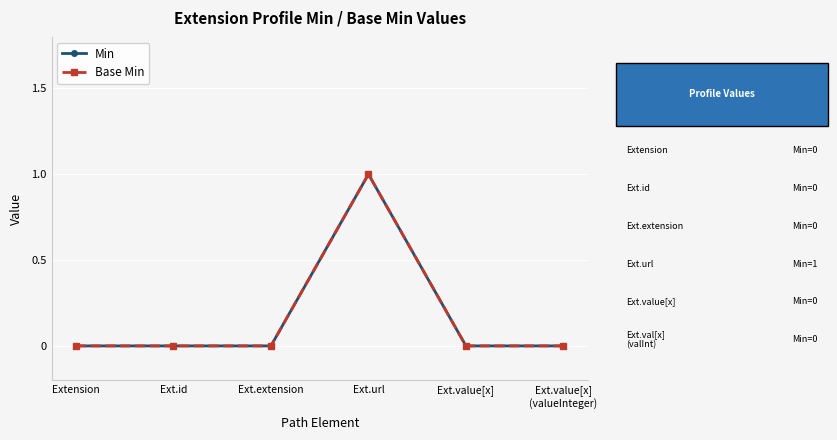

Is this an area chart (filled region under the line)?

No